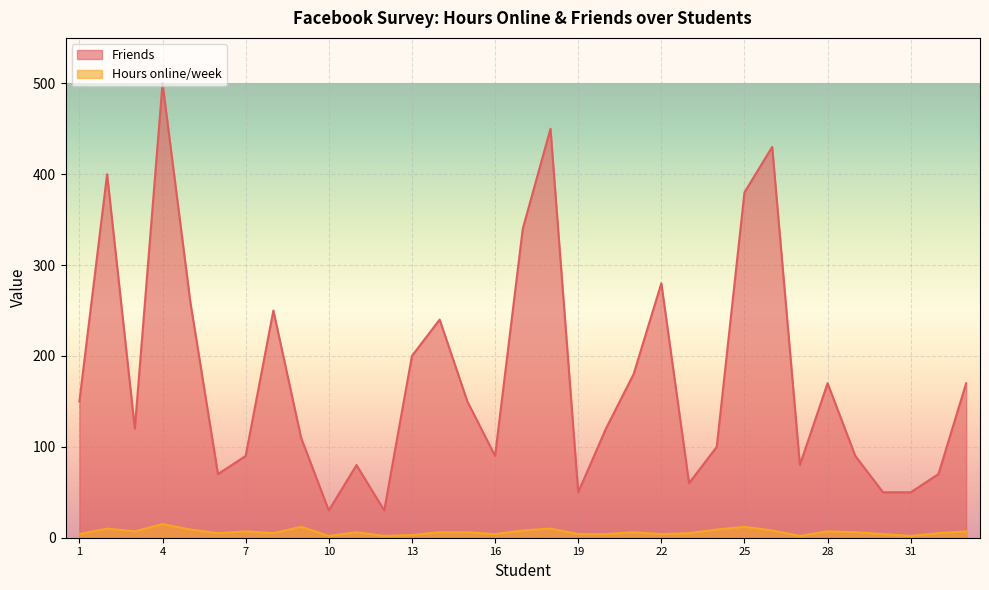

True or false: Hours online/week and Friends cross at least once.

False